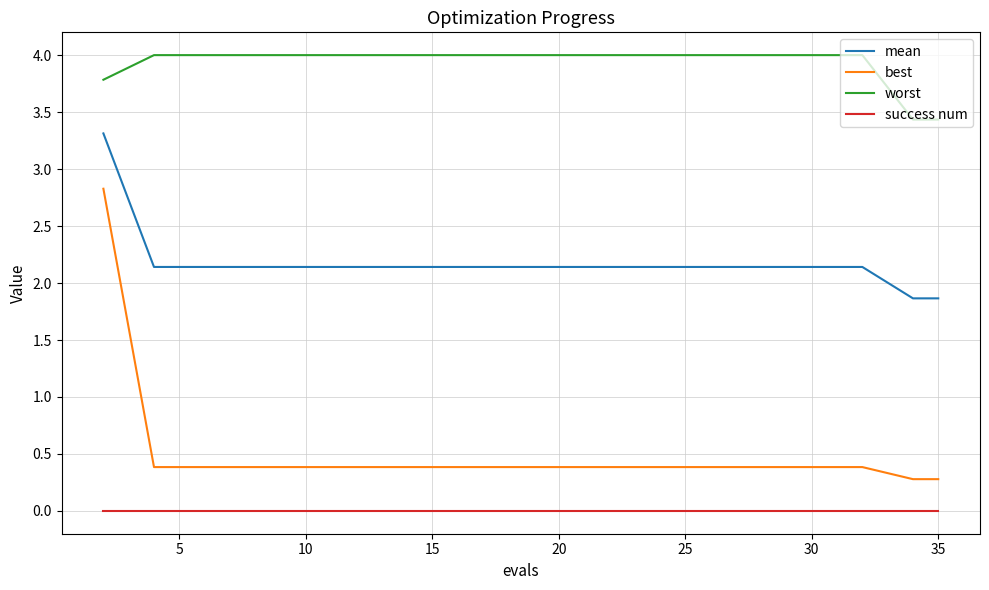

Which series has the largest total across all categories?

worst